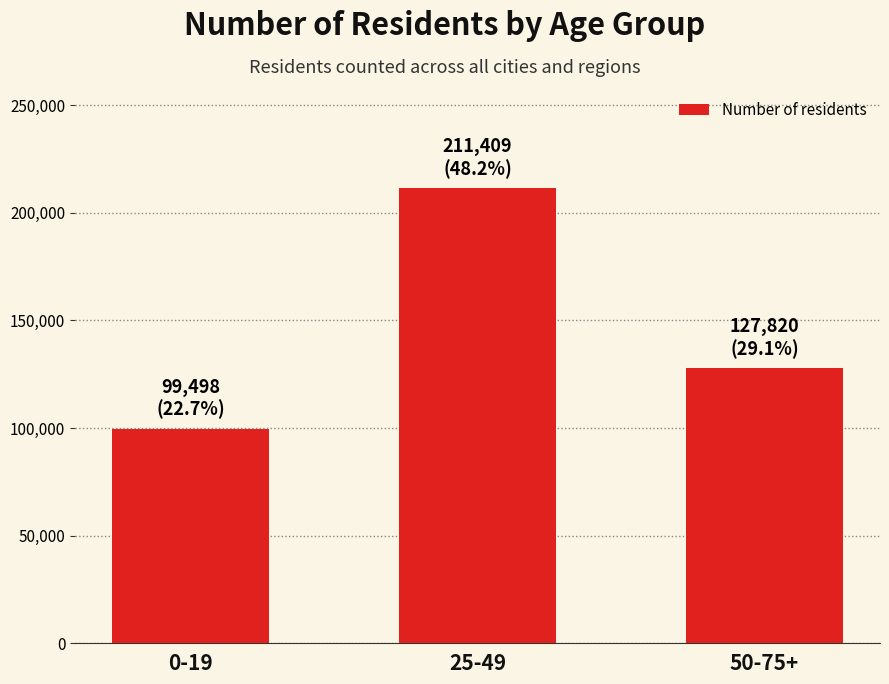

Count the number of data series in this chart.

1